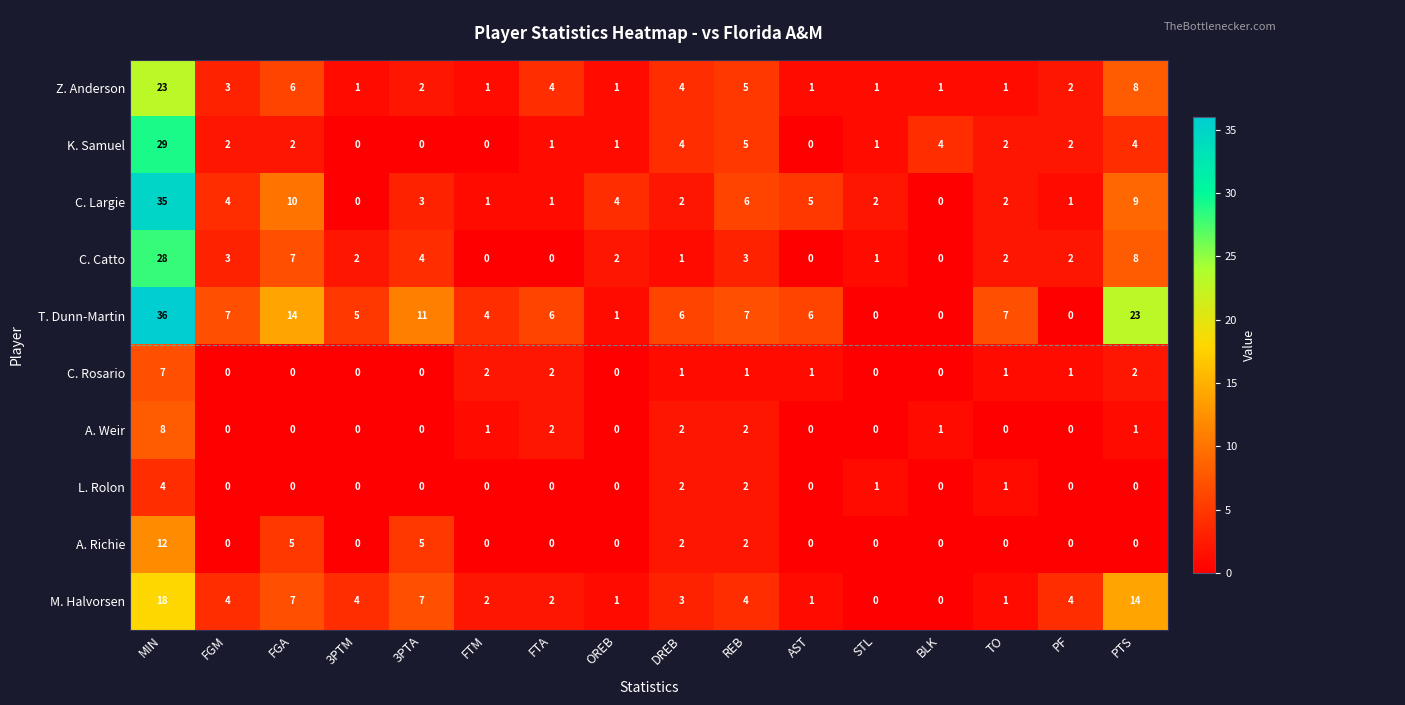

Where is K. Samuel nearest to the value 14?

REB